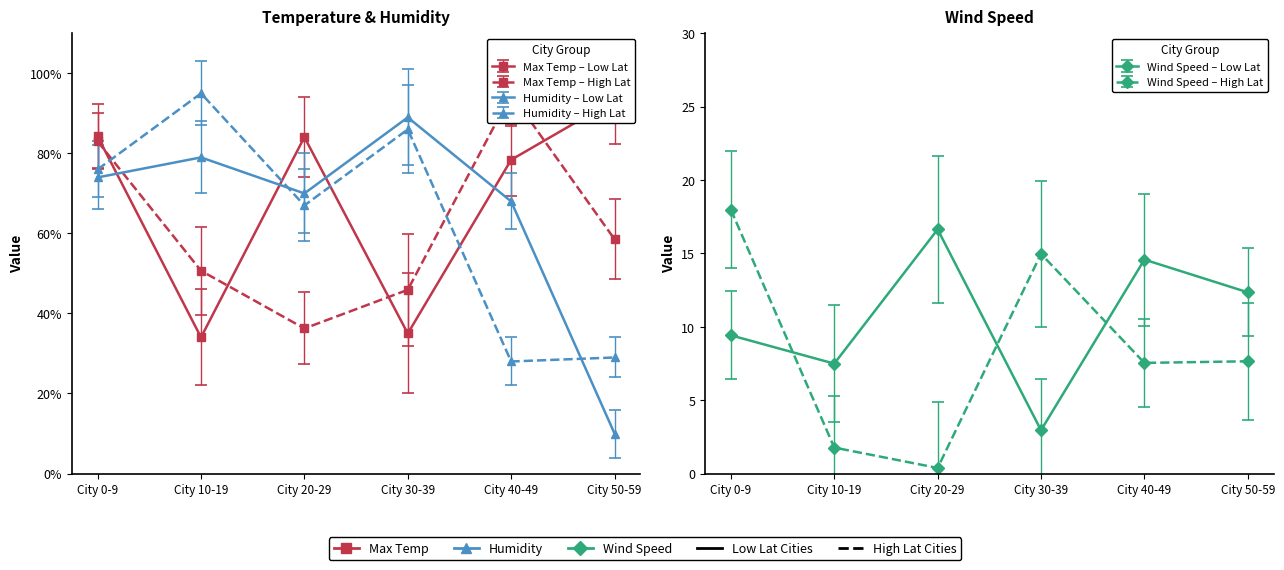

Which has a higher value, City 50-59 or City 20-29?

City 50-59